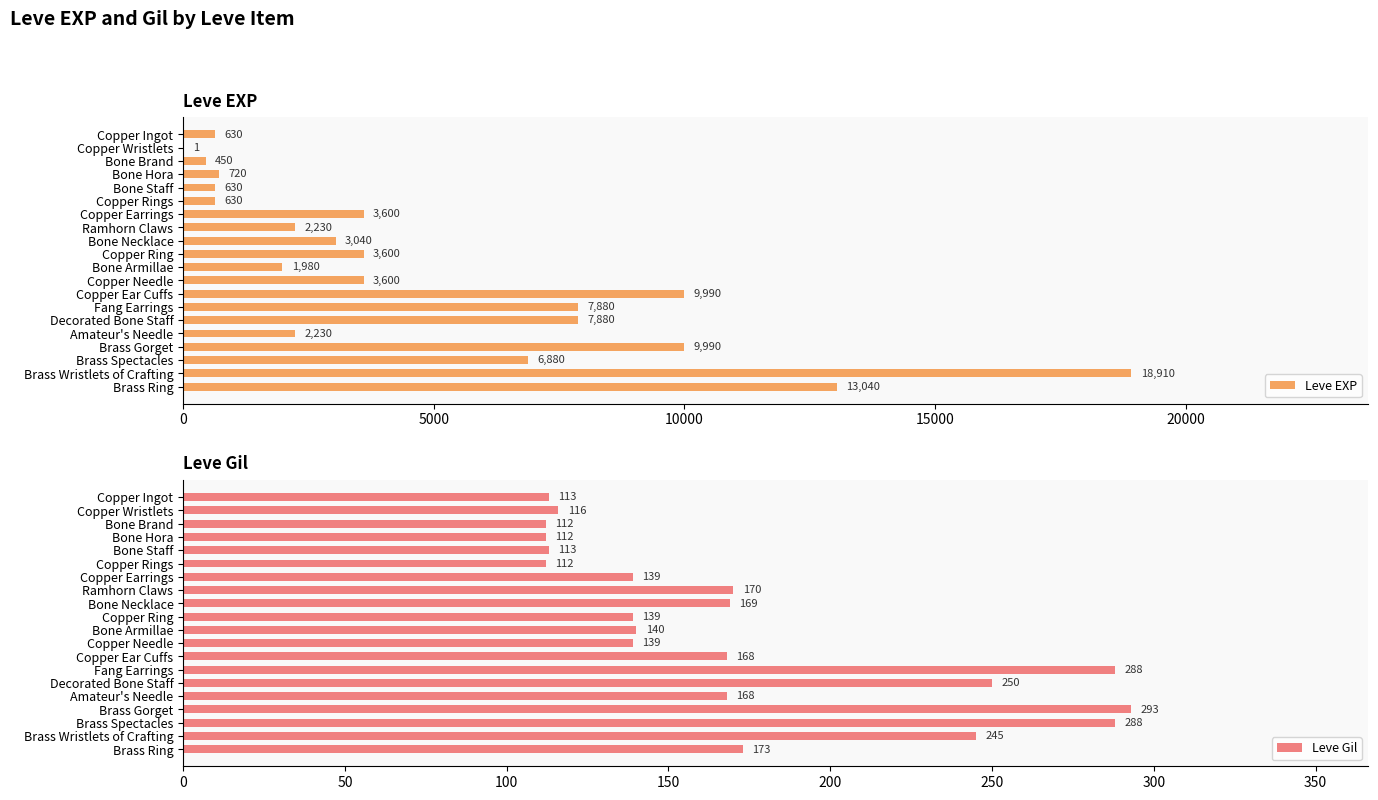

What is the value of the Leve EXP bar at the 5th from the left?

630